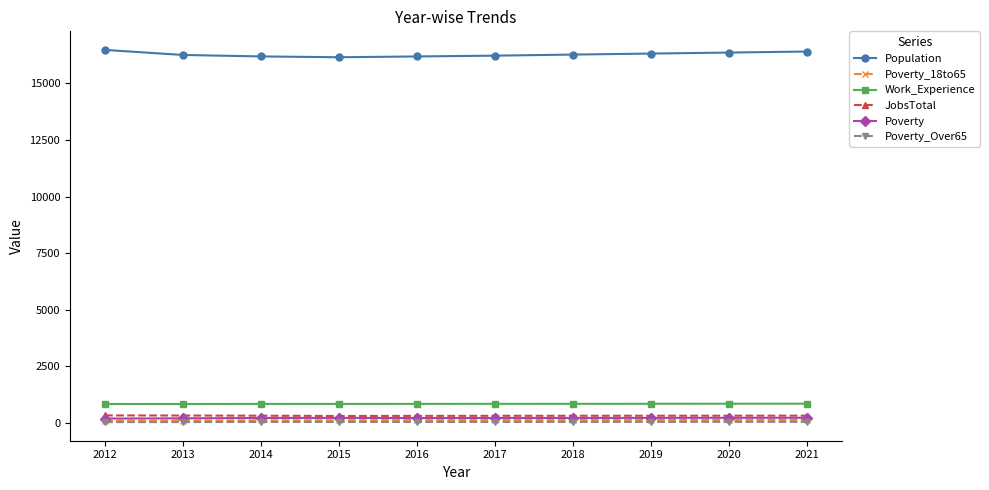

Does the chart display data point markers on the line(s)?

Yes